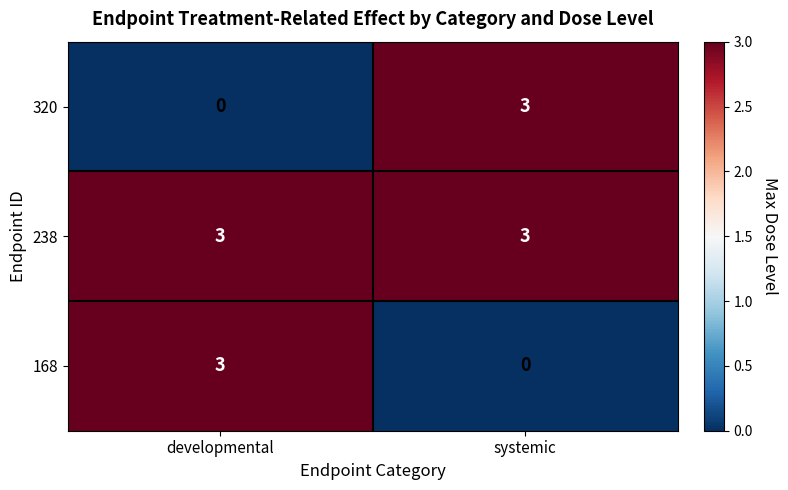

Reading right to left, transcribe all the data shown in this chart.

320: systemic=3	developmental=0
238: systemic=3	developmental=3
168: systemic=0	developmental=3